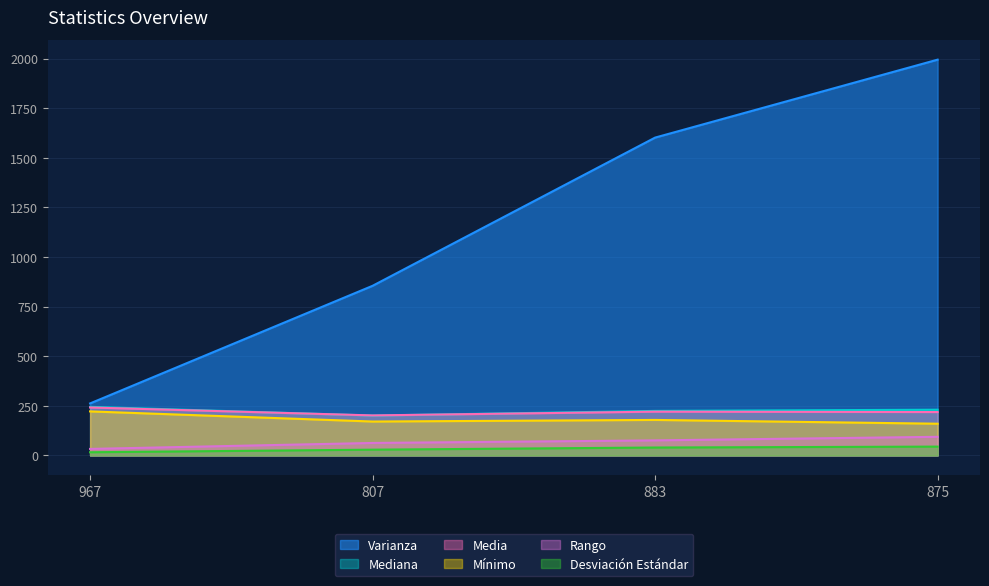

How many data points in Mediana are less than 230?

2